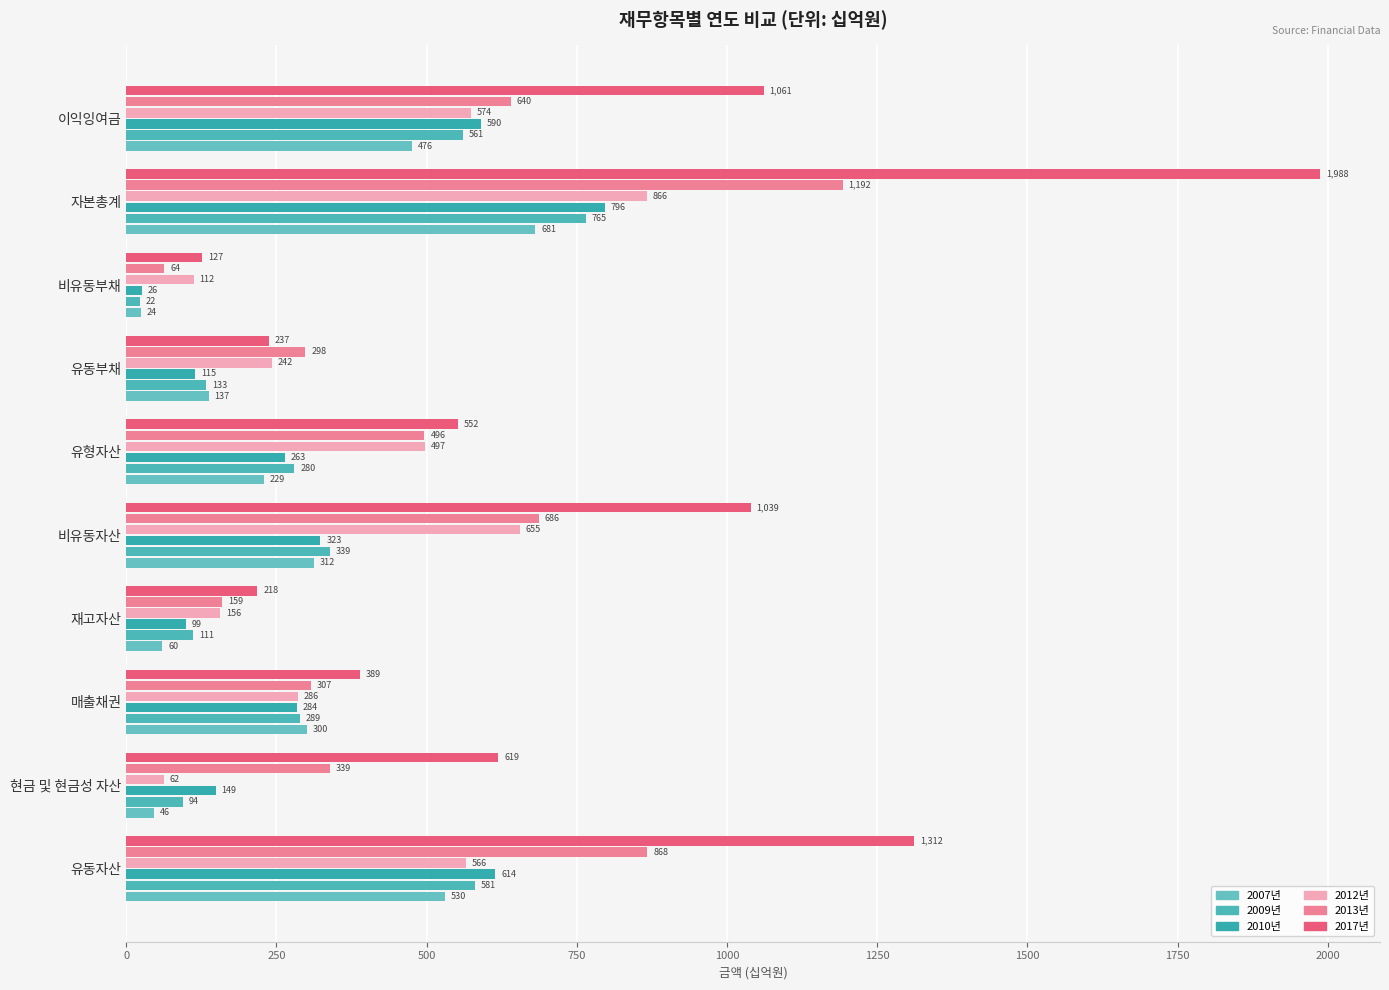

At which category is the sum across all series the highest?

자본총계